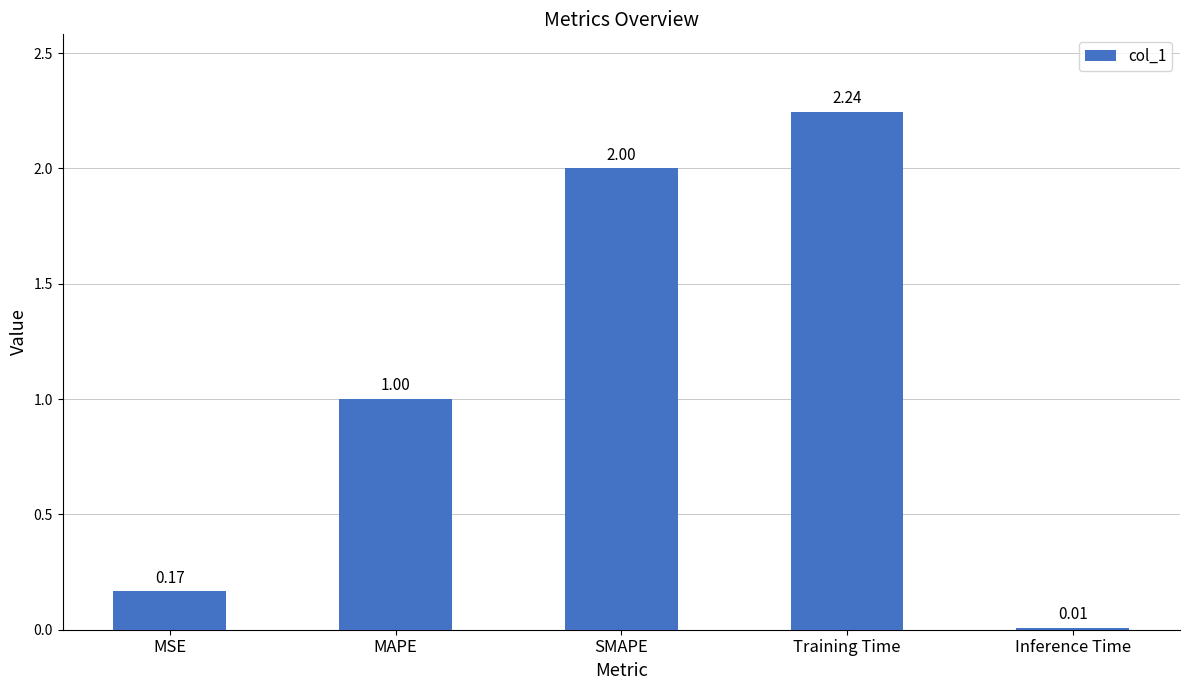

Which category has the highest value across all series?

Training Time